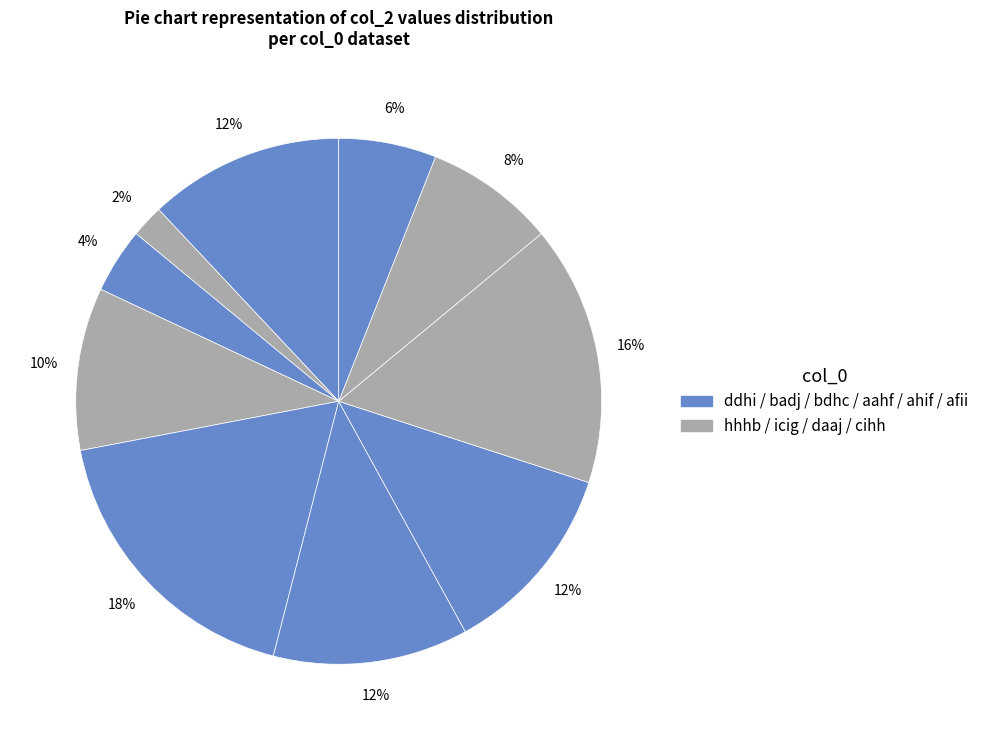

How many segments does this pie chart have?

10